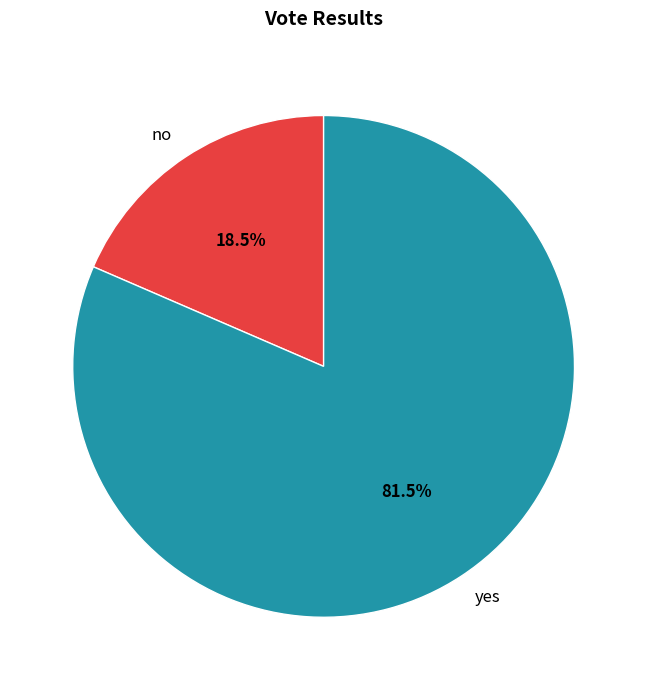

How much of the chart is everything except no?

81.5%